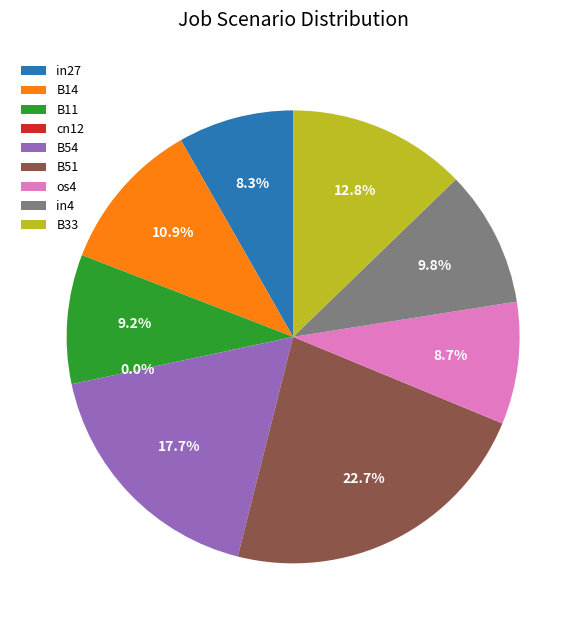

Does any single category account for the majority?

No